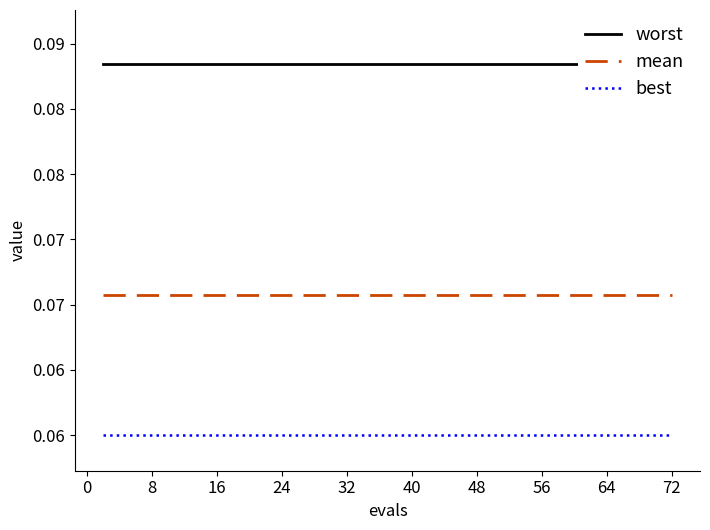

Is it true that best equals 0.1 at 16?

True